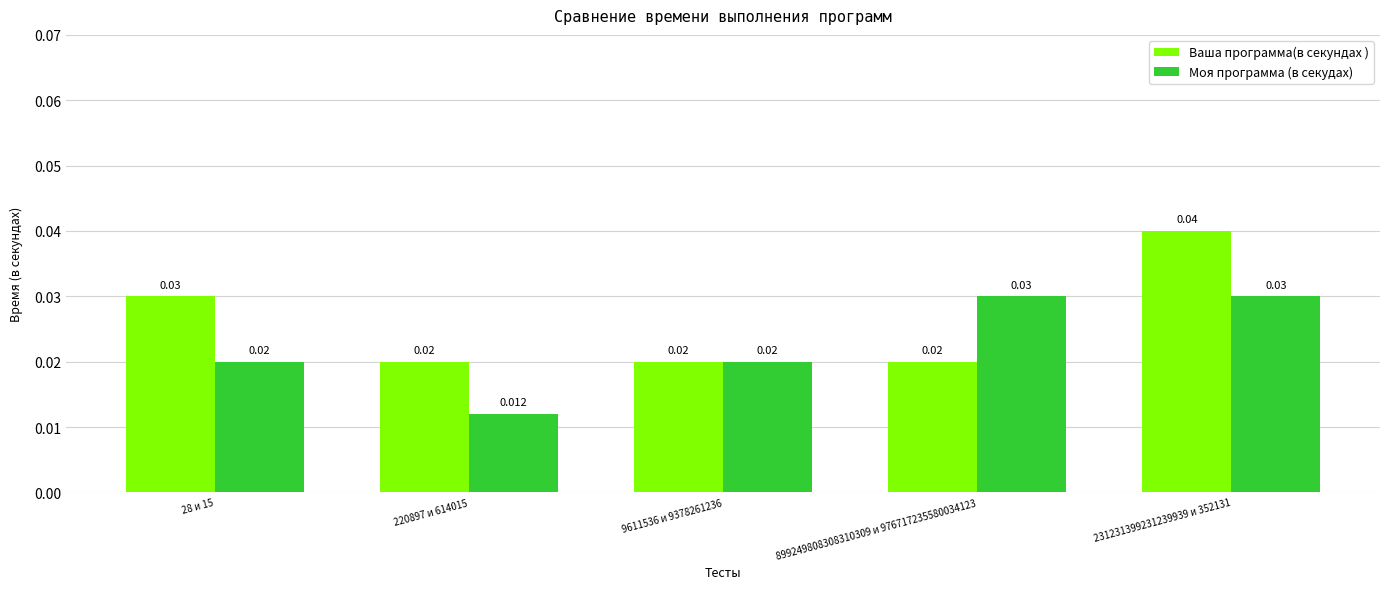

At how many categories does at least one series exceed 0?

5